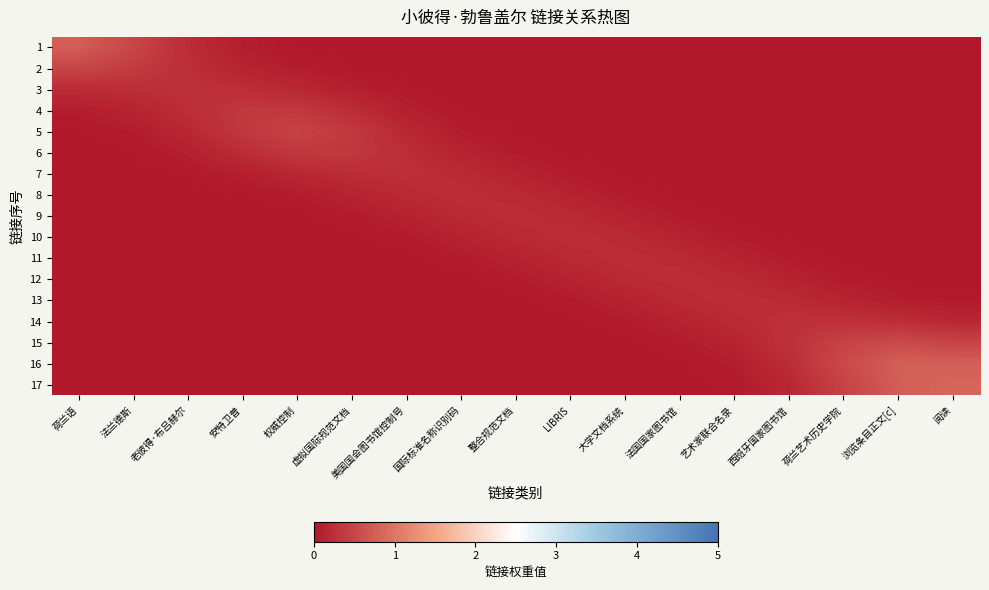

At which category is the sum across all series the highest?

浏览条目正文[c]